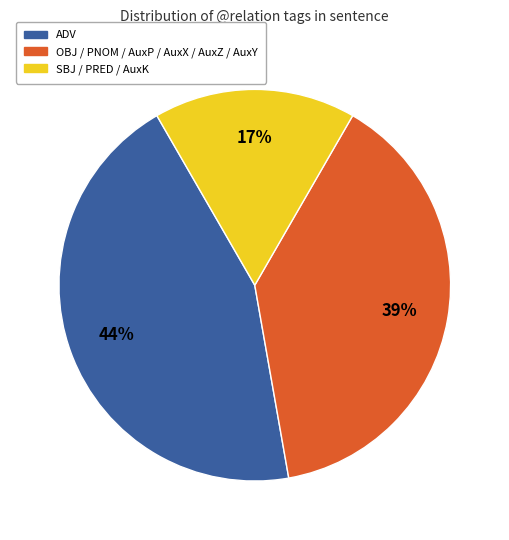

Is there a majority slice in this chart?

No